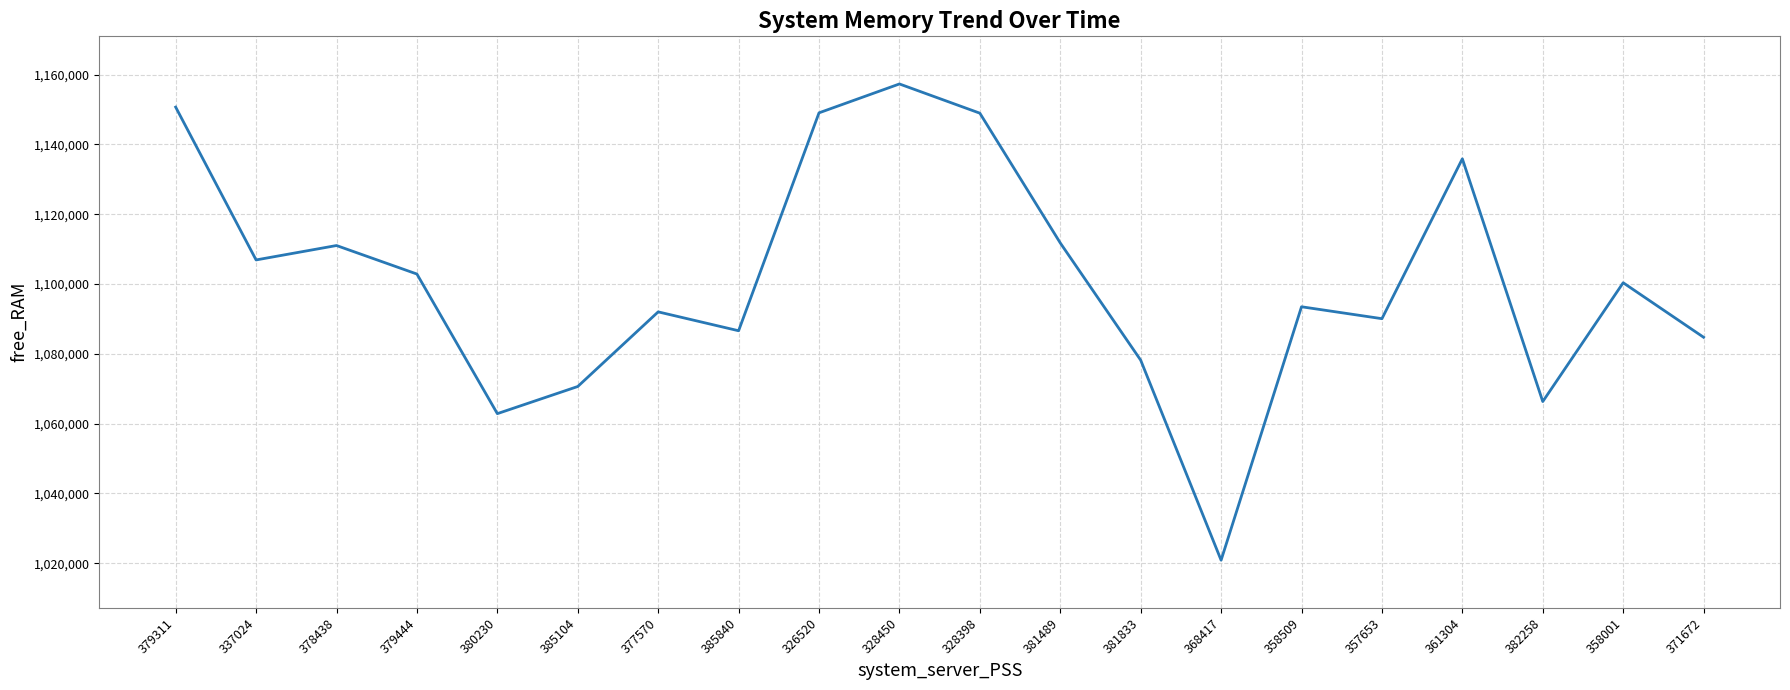

Which has a higher value, 385104 or 377570?

377570